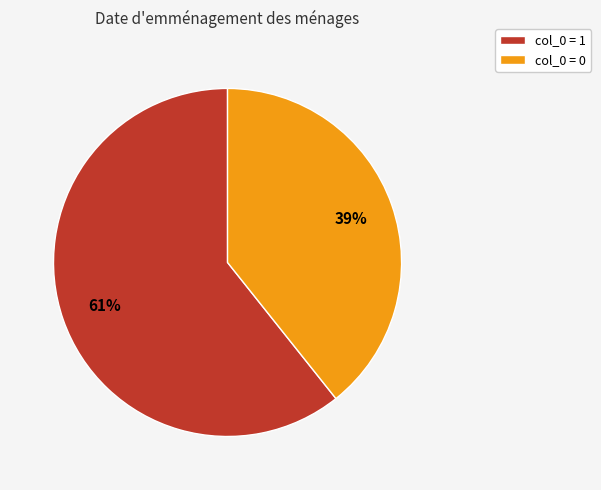

True or false: col_0 = 0 accounts for 48% of the total.

False